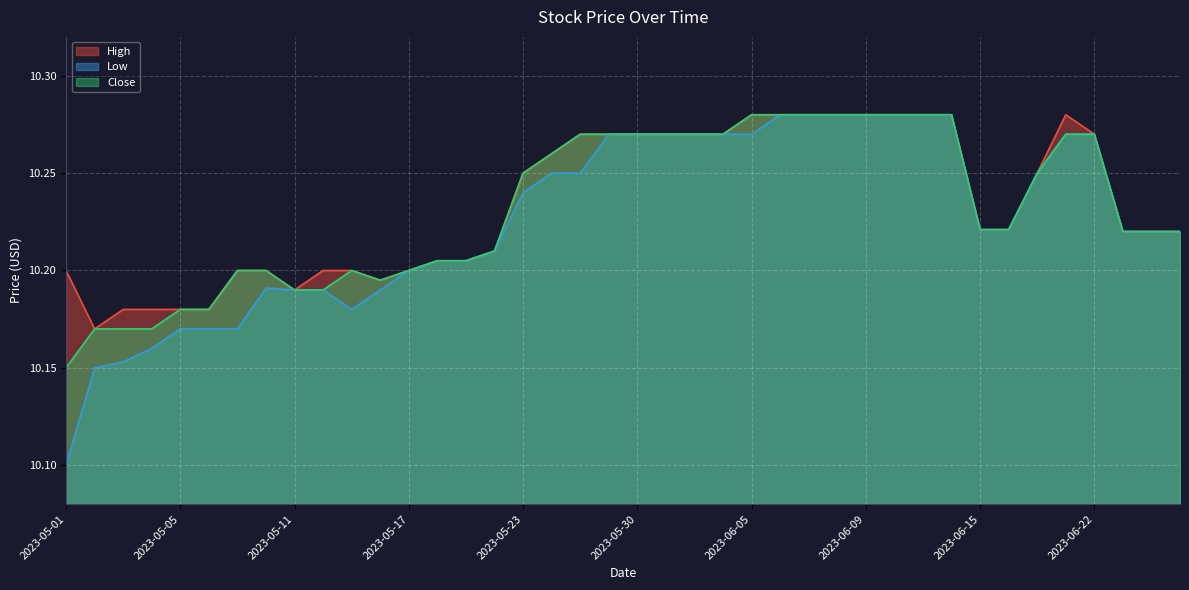

Which series has the largest total across all categories?

High